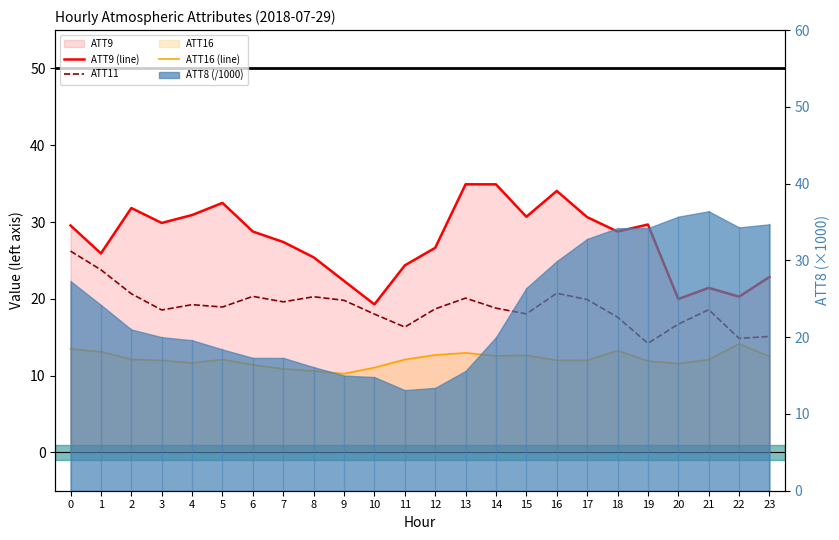

How many data points does each series have?

24